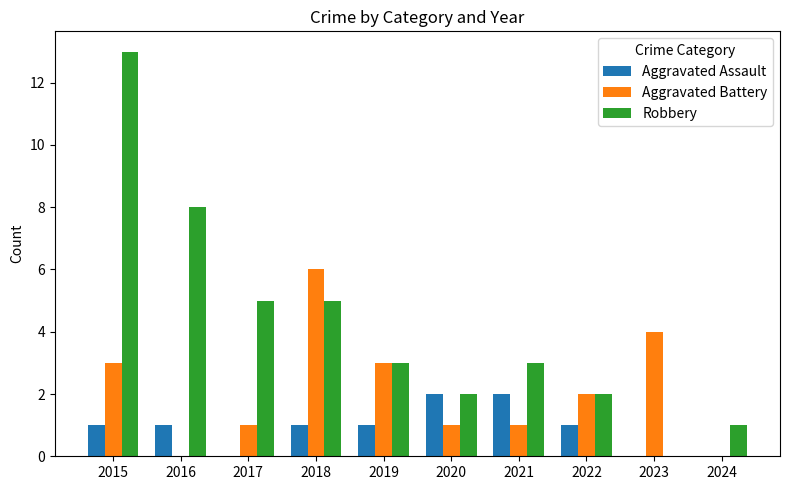

Is the value of Robbery at 2019 greater than the value of Aggravated Battery at 2023?

No